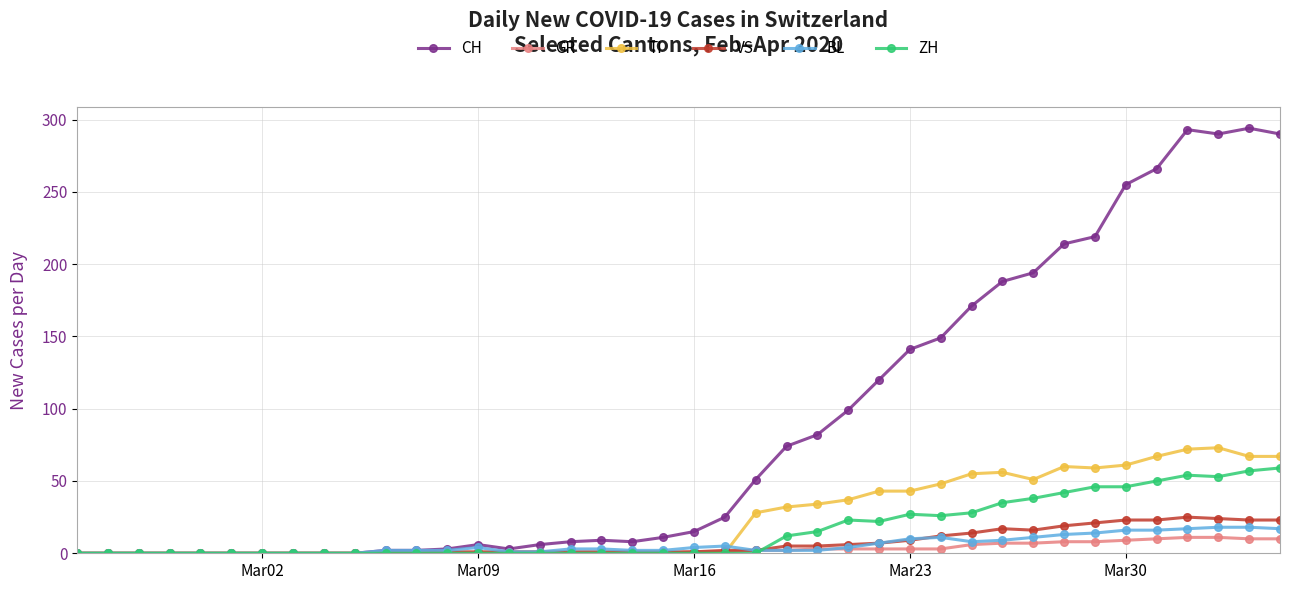

Does the chart have visible grid lines?

Yes